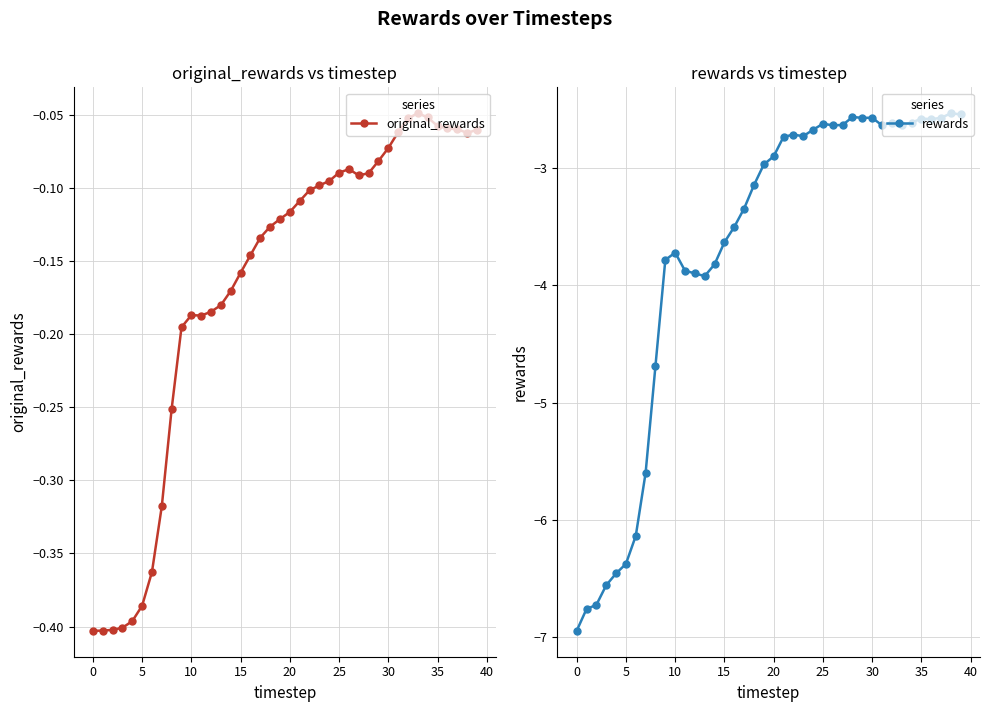

At which label is rewards closest to -4?

13